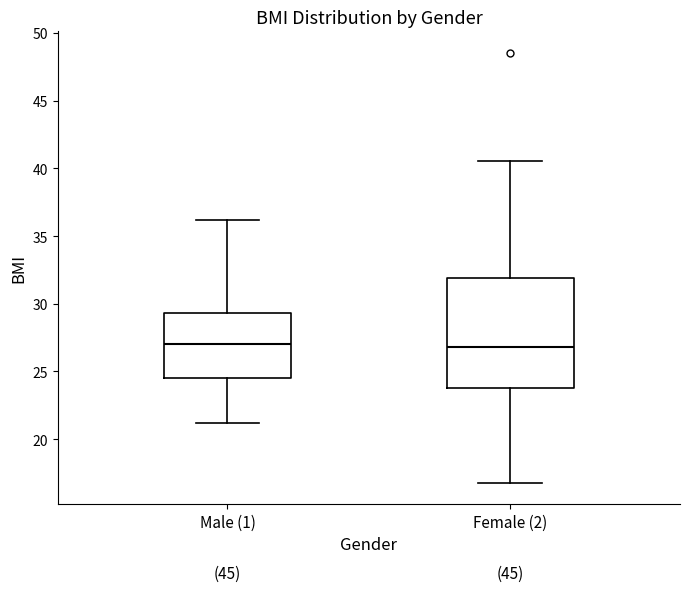

Where is the upper edge of the box for Female (2) on the y-axis? The values are not printed on the chart, so give them approximately, as read against the axis.

32.0